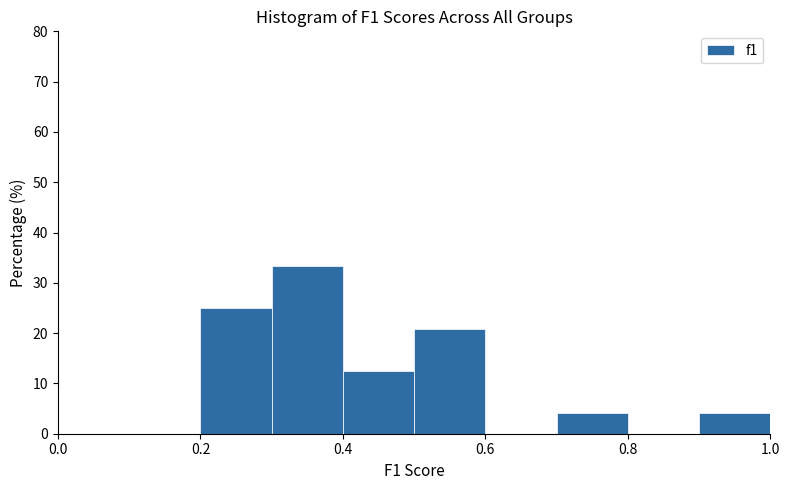

Reading left to right, list every bar in this chart as the range it spans on the x-axis followed by its height. The values are not printed on the chart, so give them approximately, as read against the axis.

0.0 to 0.1: 0
0.1 to 0.2: 0
0.2 to 0.3: 25
0.3 to 0.4: 33
0.4 to 0.5: 13
0.5 to 0.6: 21
0.6 to 0.7: 0
0.7 to 0.8: 4
0.8 to 0.9: 0
0.9 to 1.0: 4